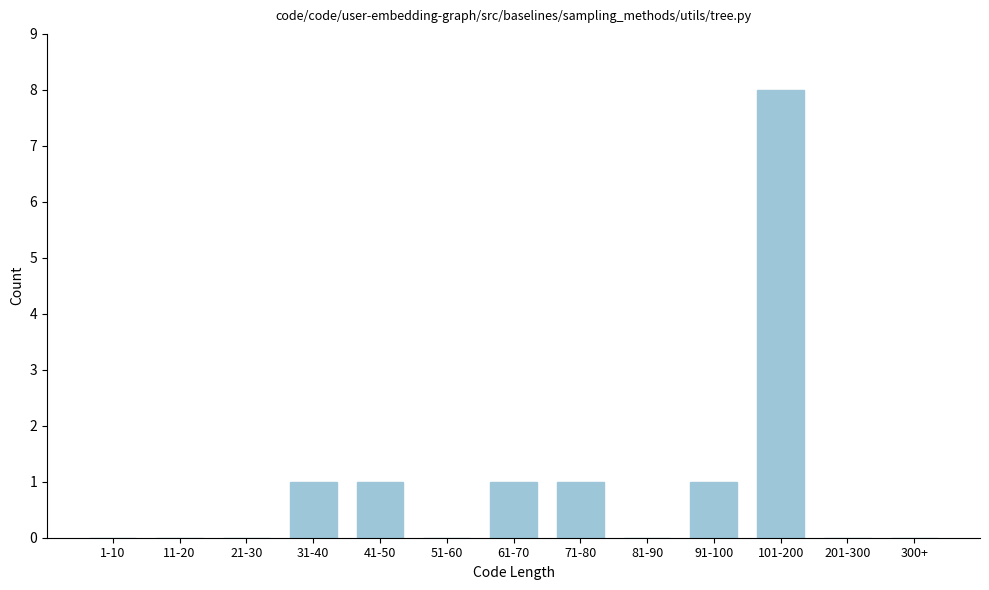

Reading left to right, what are all the values shown in this chart?

1-10=0	11-20=0	21-30=0	31-40=1	41-50=1	51-60=0	61-70=1	71-80=1	81-90=0	91-100=1	101-200=8	201-300=0	300+=0